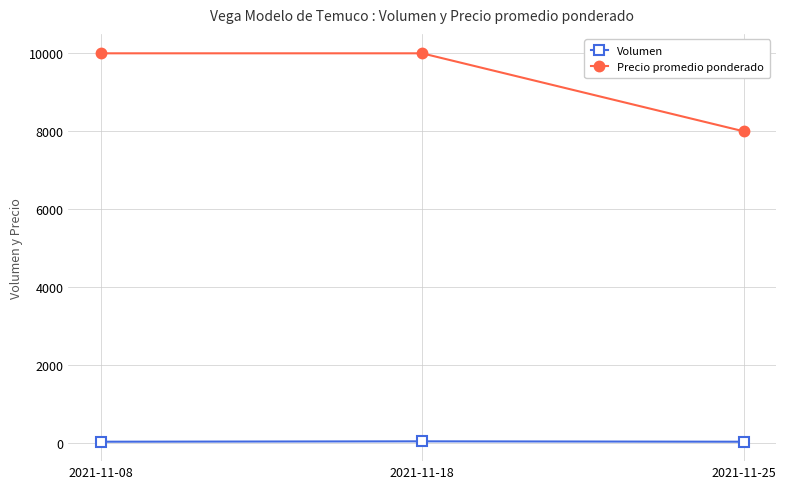

How many Precio promedio ponderado values are between 8000 and 10000?

3